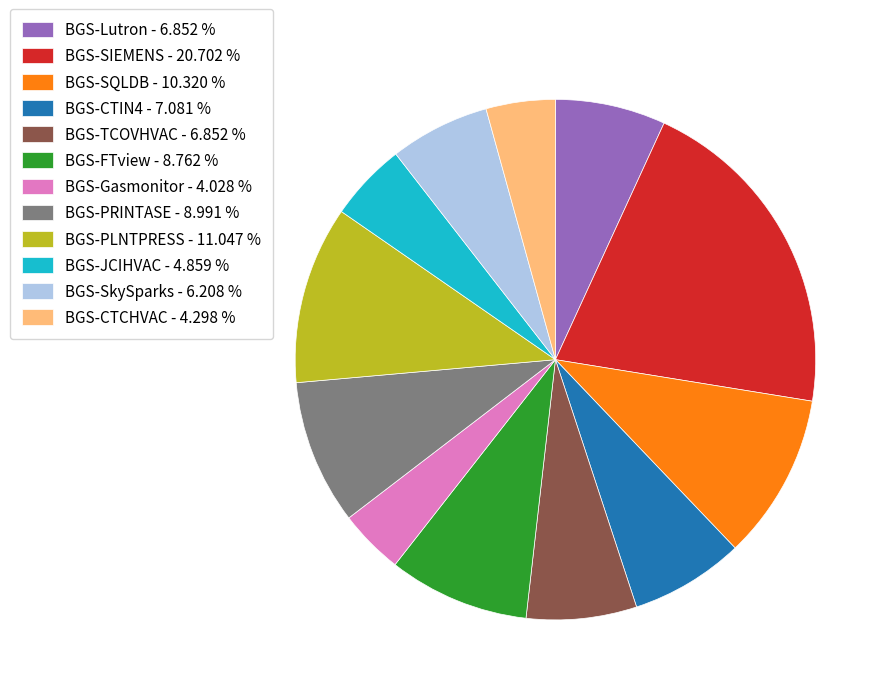

Is it true that BGS-CTIN4 is 22% of the pie?

False